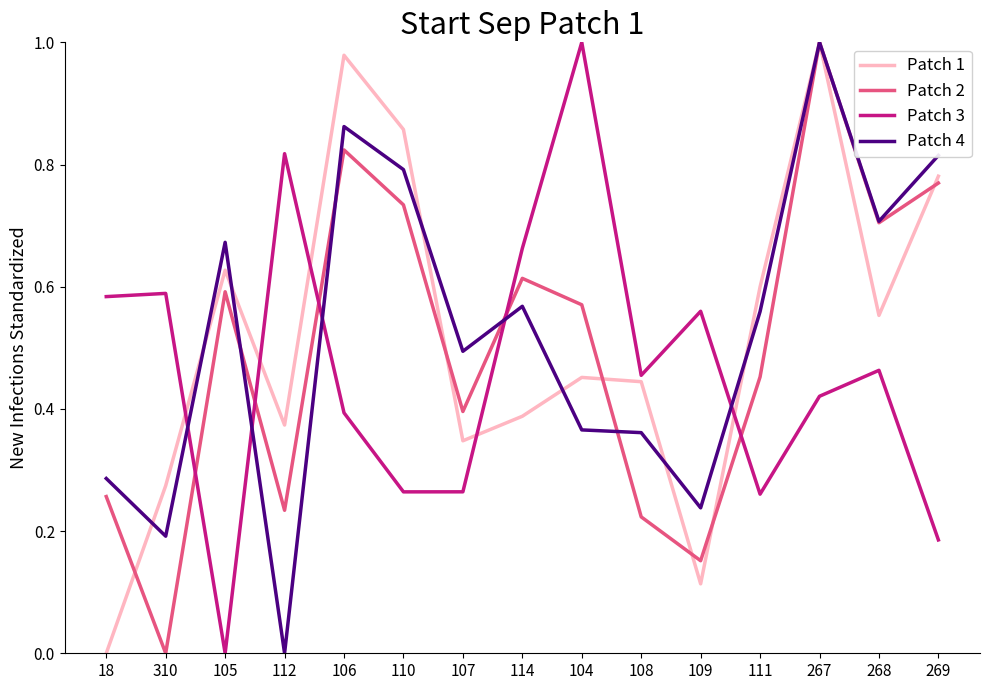

At which category is the sum across all series the highest?

267